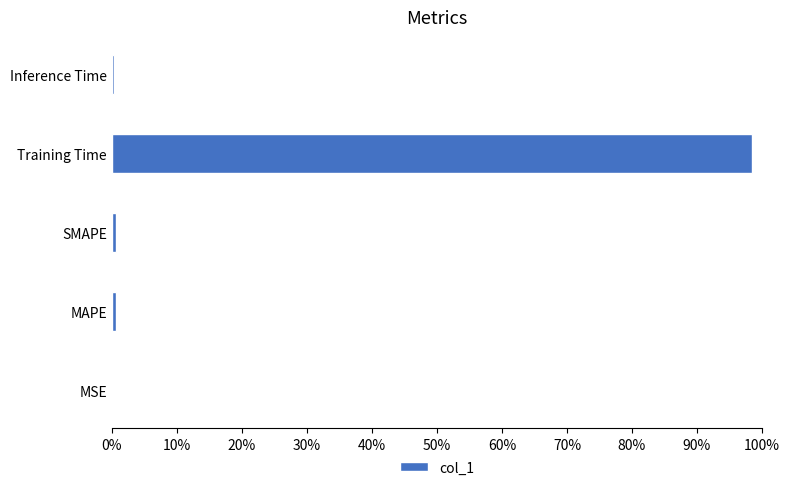

What is the average value?

0.2